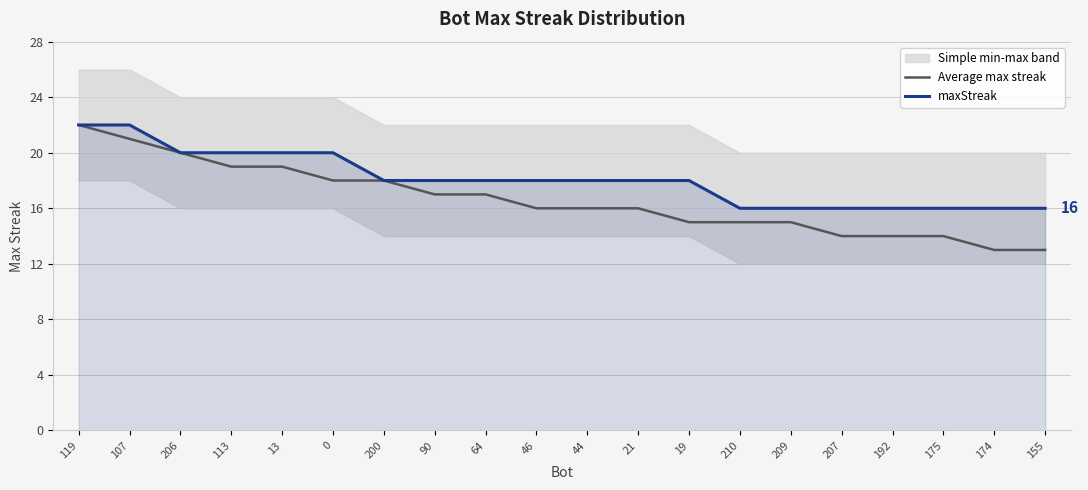

What is the total value across all series at 46?

34